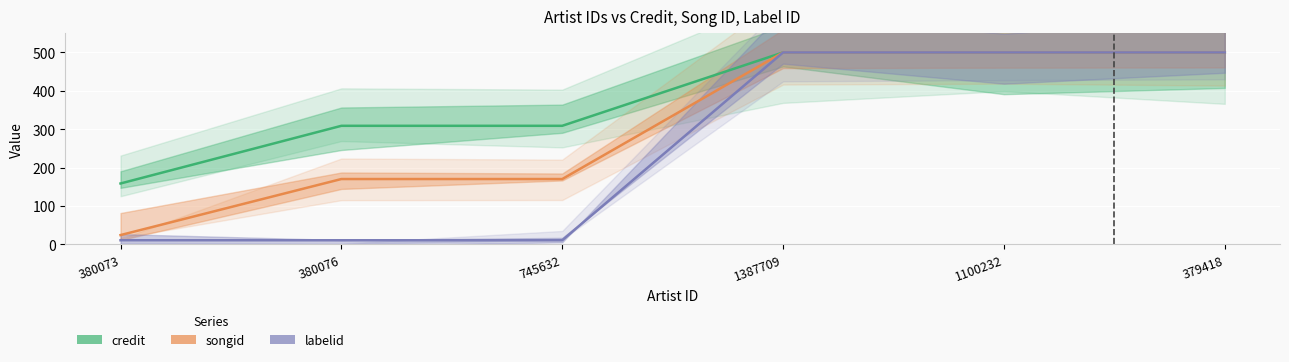

True or false: labelid and songid intersect in this chart.

False